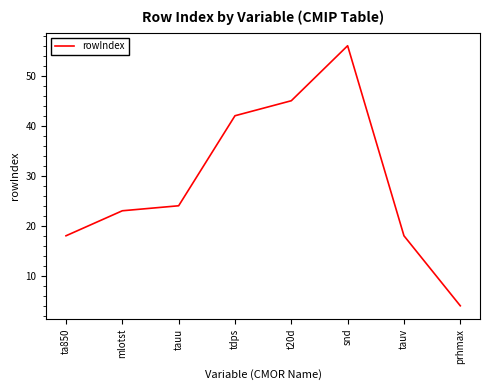

Which label corresponds to the largest value in the chart?

snd